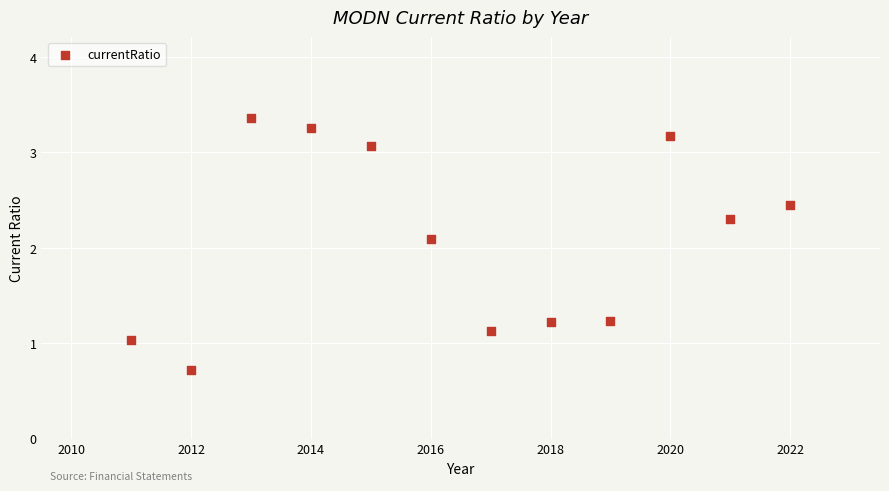

What is the average Y value?

2.1